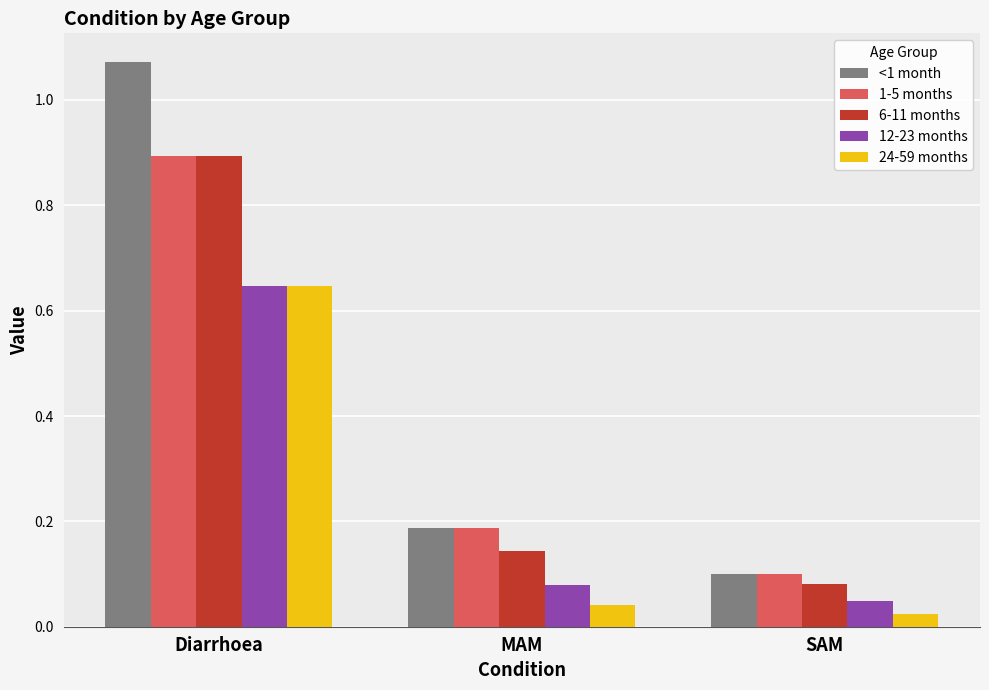

Which series changed the most between Diarrhoea and SAM?

<1 month